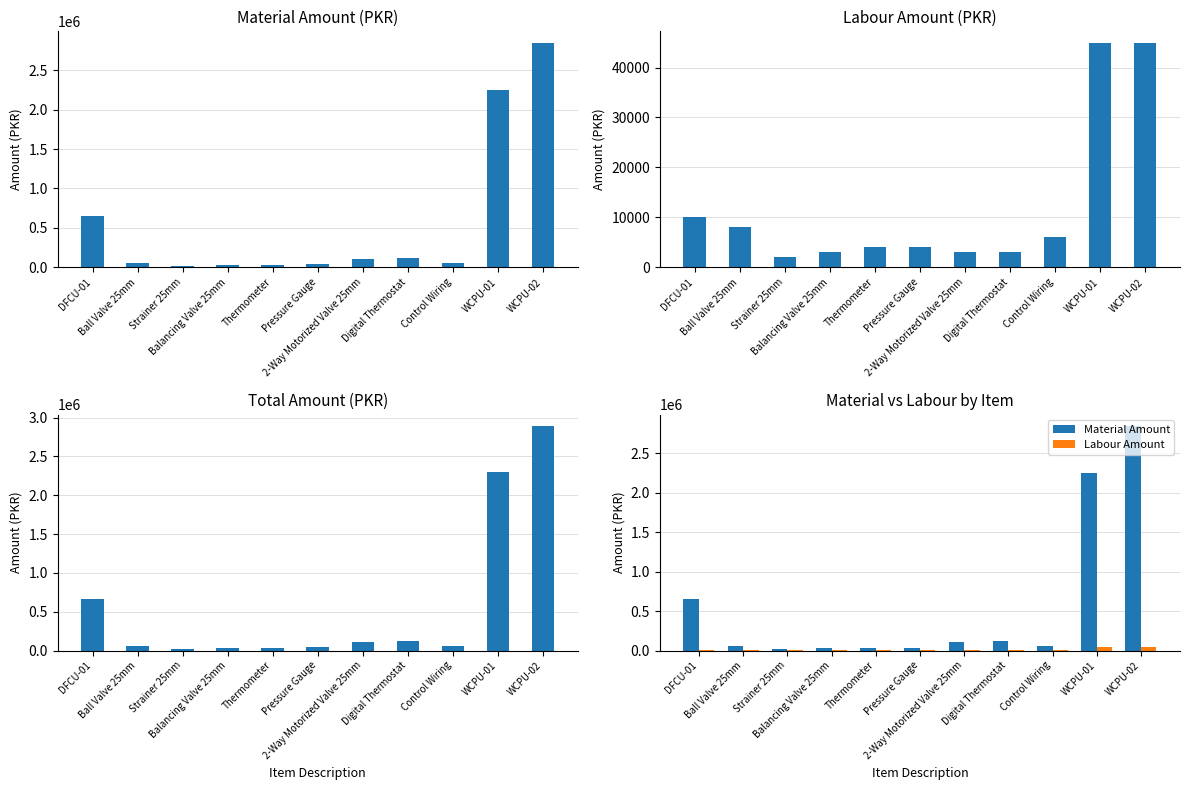

How many values in the Material Amount series are below 56000?

5